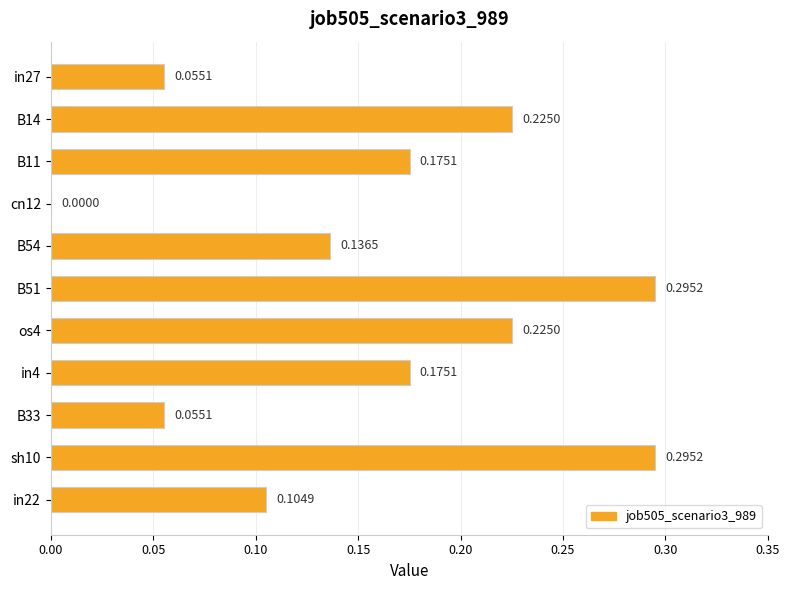

What is the sum of all values?

1.7